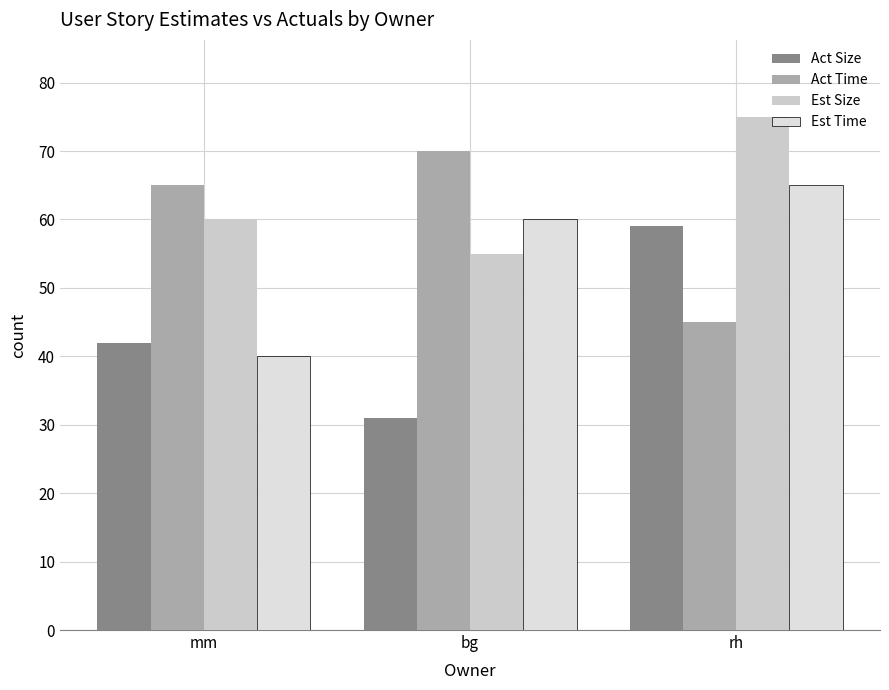

The value of Act Time at mm is 32. True or false?

False